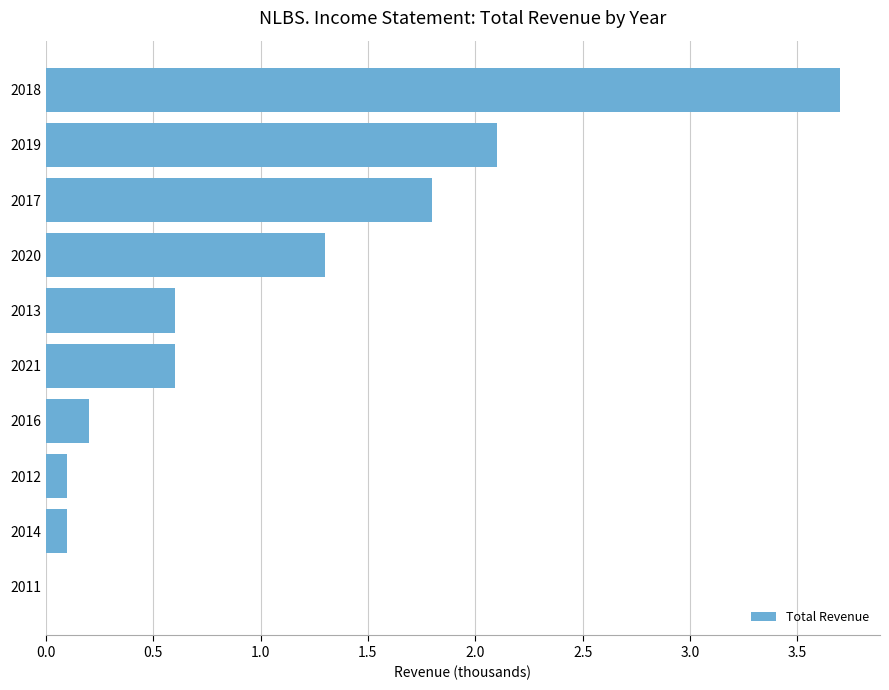

The value at 2016 is 0.2. True or false?

True